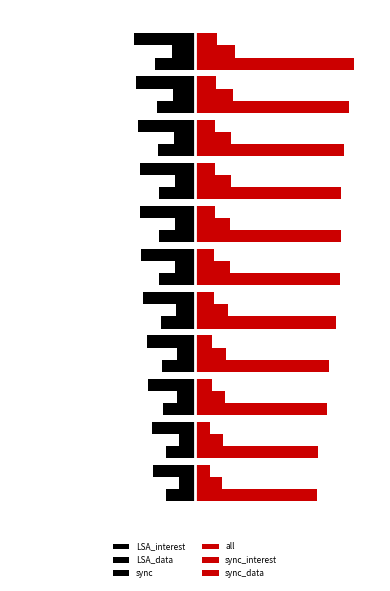

What is the value of the all bar at the 6th from the left?

5.5